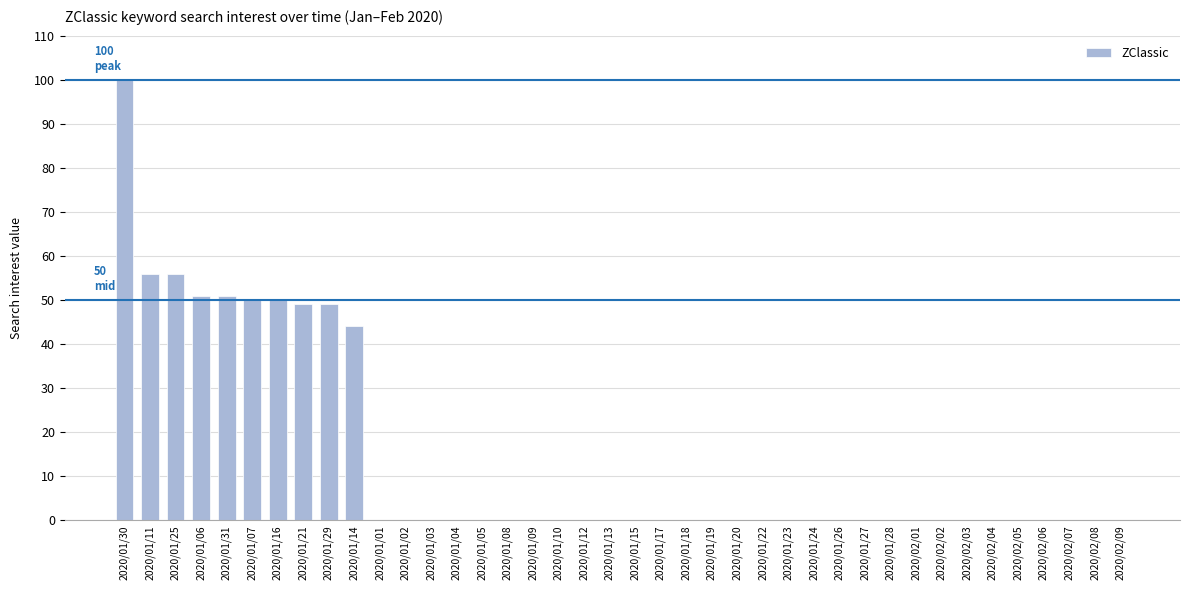

At which category does the chart reach its peak across all series?

2020/01/30